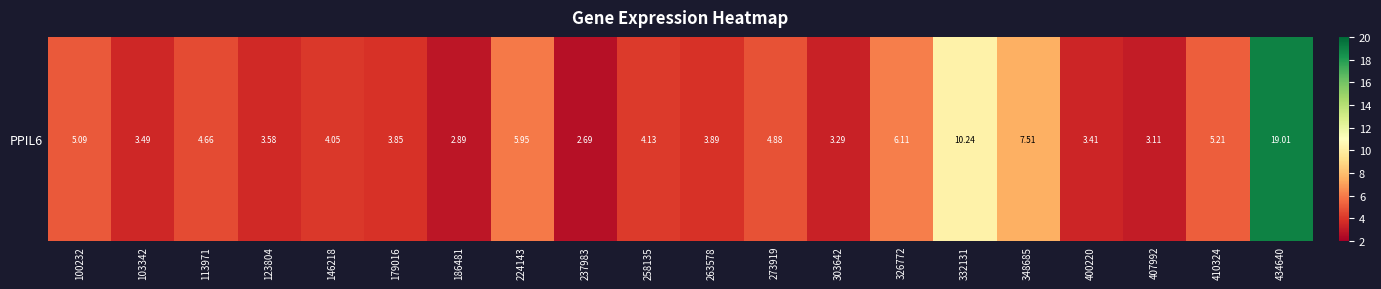

List the labels in order of value, largest first.

434640, 332131, 348685, 326772, 224143, 410324, 100232, 273919, 113971, 258135, 146218, 263578, 179016, 123804, 103342, 400220, 303642, 407992, 186481, 237983